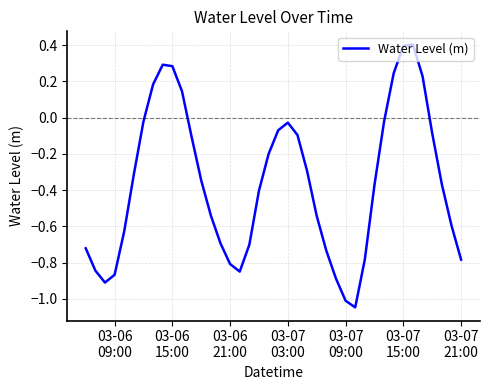

What is the greatest value displayed?

0.4